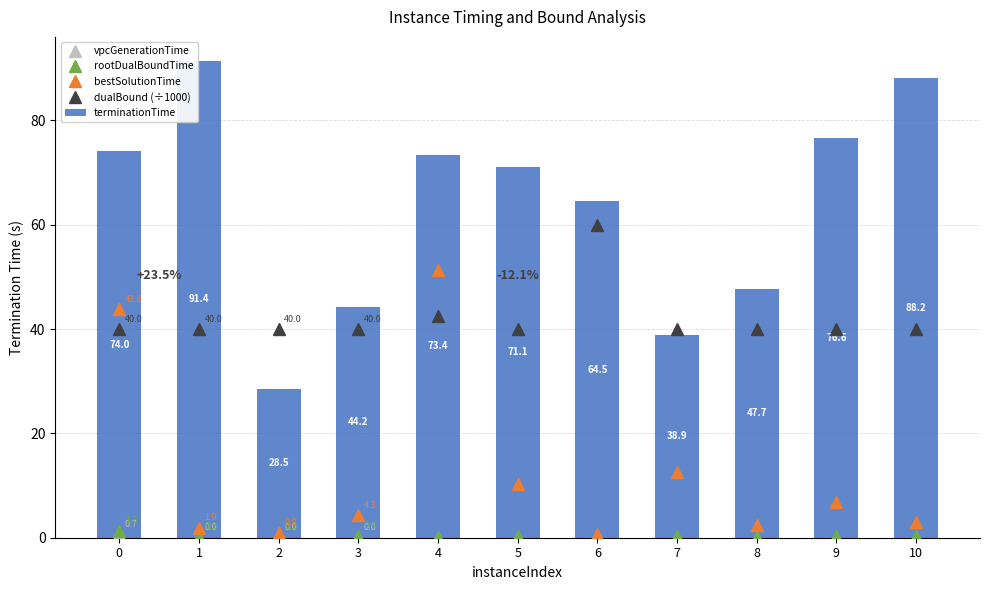

Between 4 and 8, which is larger?

8